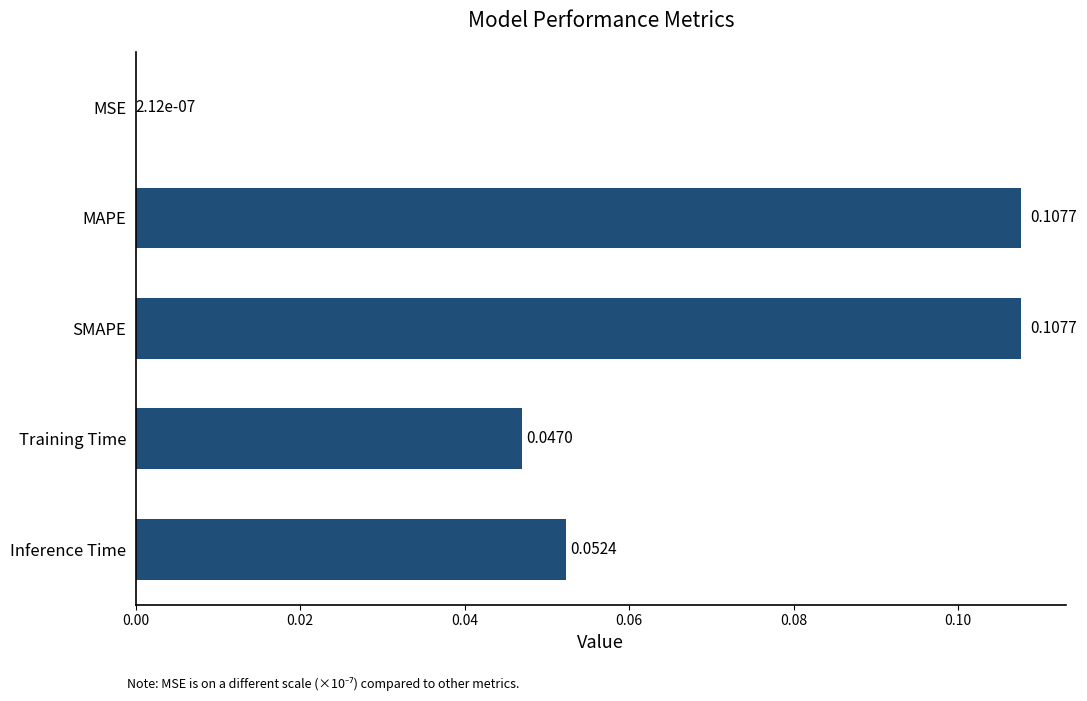

What is the sum of all values?

0.3